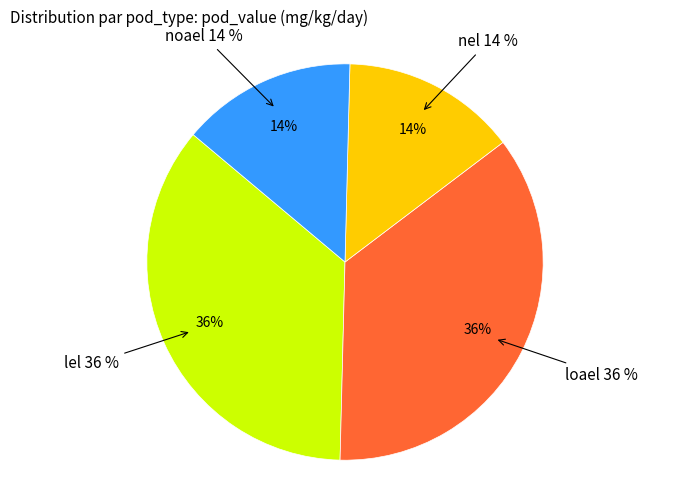

Is it true that loael is 28% of the pie?

False